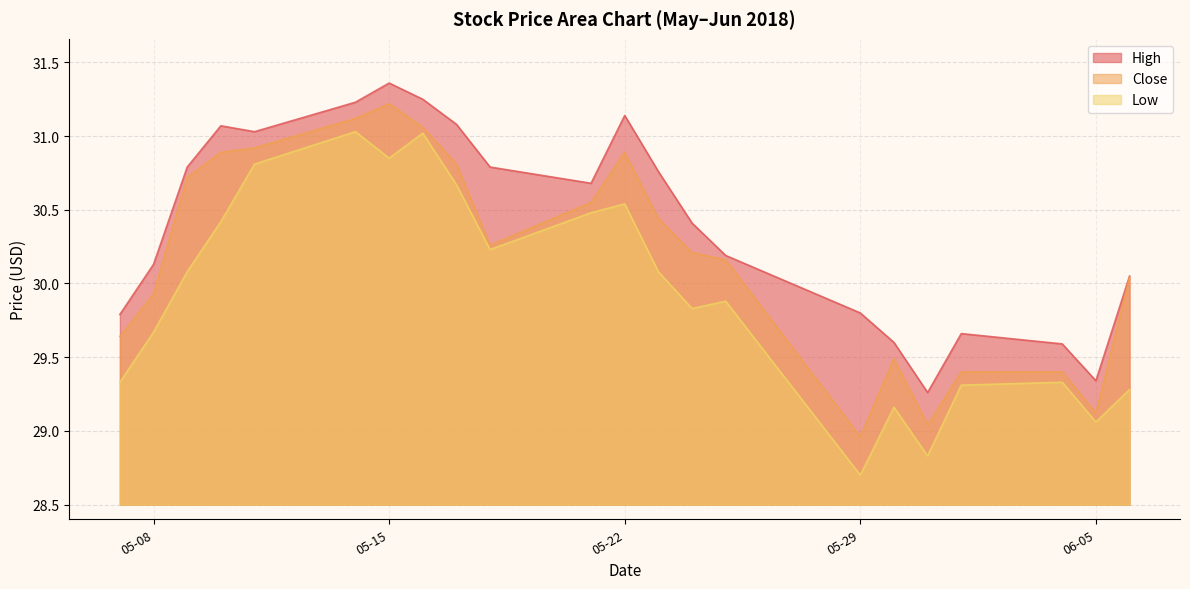

True or false: High and Close cross at least once.

False